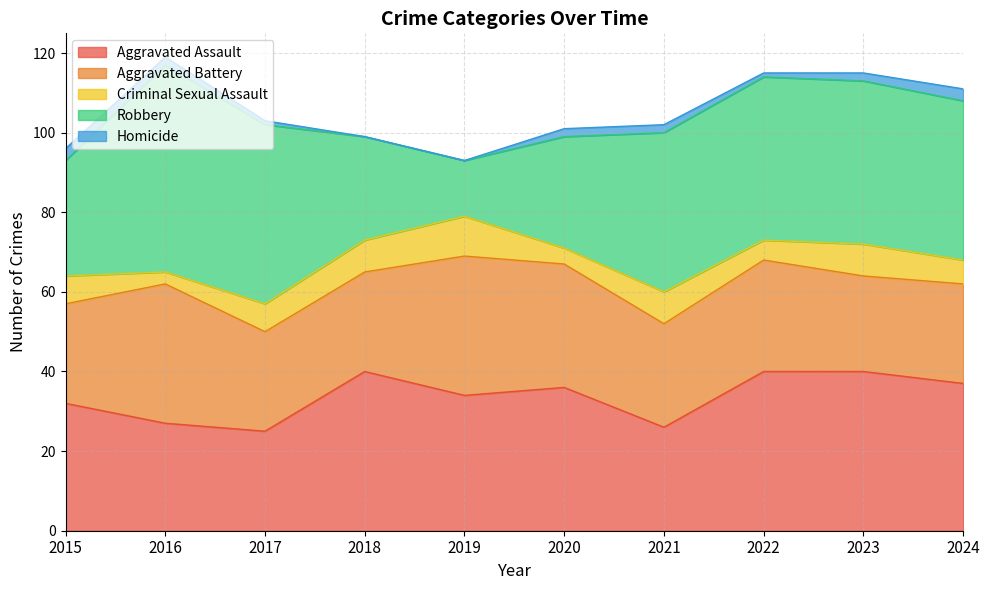

Which series has the widest spread of values?

Robbery